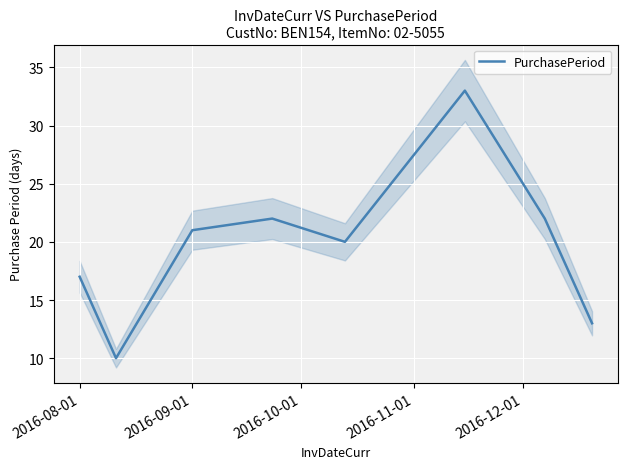

What is the maximum value for PurchasePeriod?

33